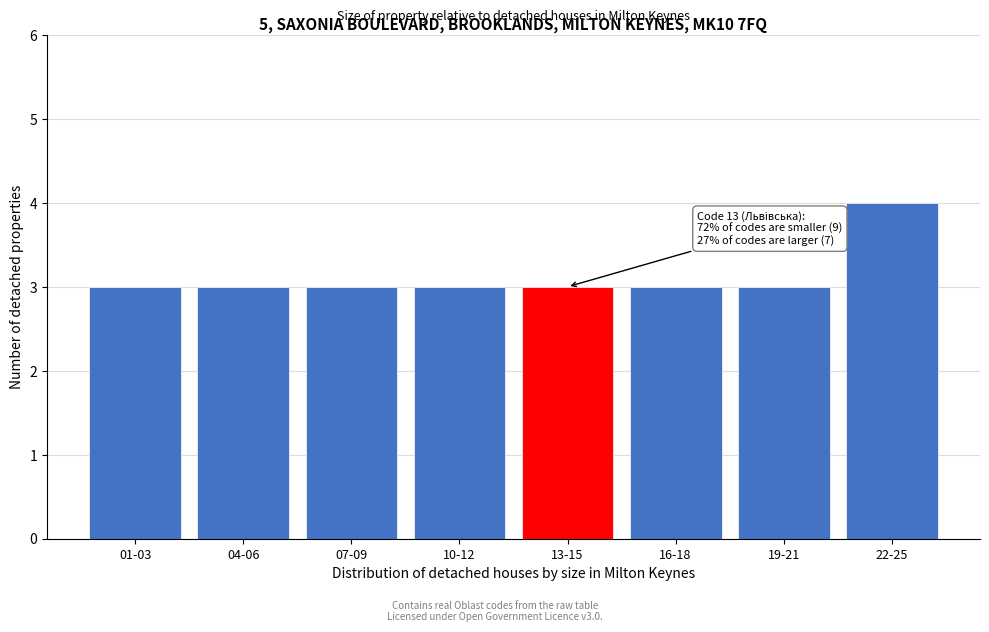

Reading left to right, transcribe all the data shown in this chart.

3	3	3	3	3	3	3	4